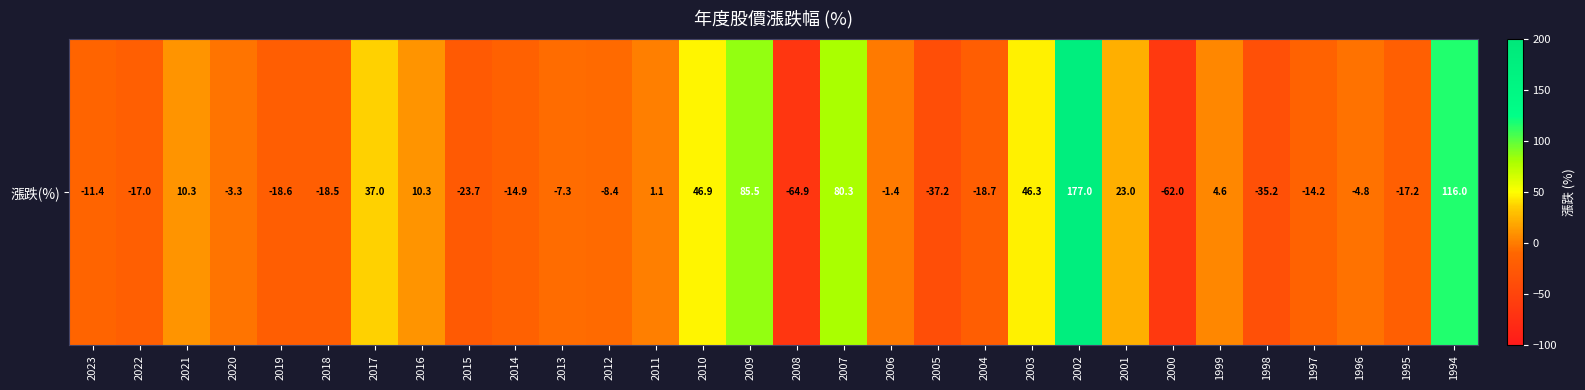

Reading left to right, extract all data points from this chart.

2023=-11.4	2022=-17.0	2021=10.3	2020=-3.3	2019=-18.6	2018=-18.5	2017=37.0	2016=10.3	2015=-23.7	2014=-14.9	2013=-7.3	2012=-8.4	2011=1.1	2010=46.9	2009=85.5	2008=-64.9	2007=80.3	2006=-1.4	2005=-37.2	2004=-18.7	2003=46.3	2002=177.0	2001=23.0	2000=-62.0	1999=4.6	1998=-35.2	1997=-14.2	1996=-4.8	1995=-17.2	1994=116.0